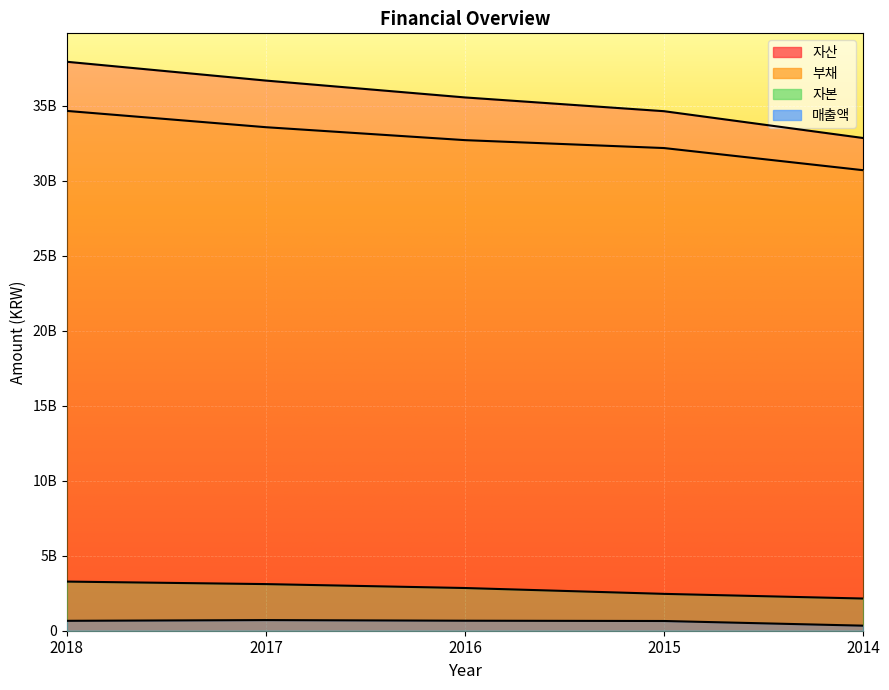

At which category does the chart reach its minimum across all series?

2014